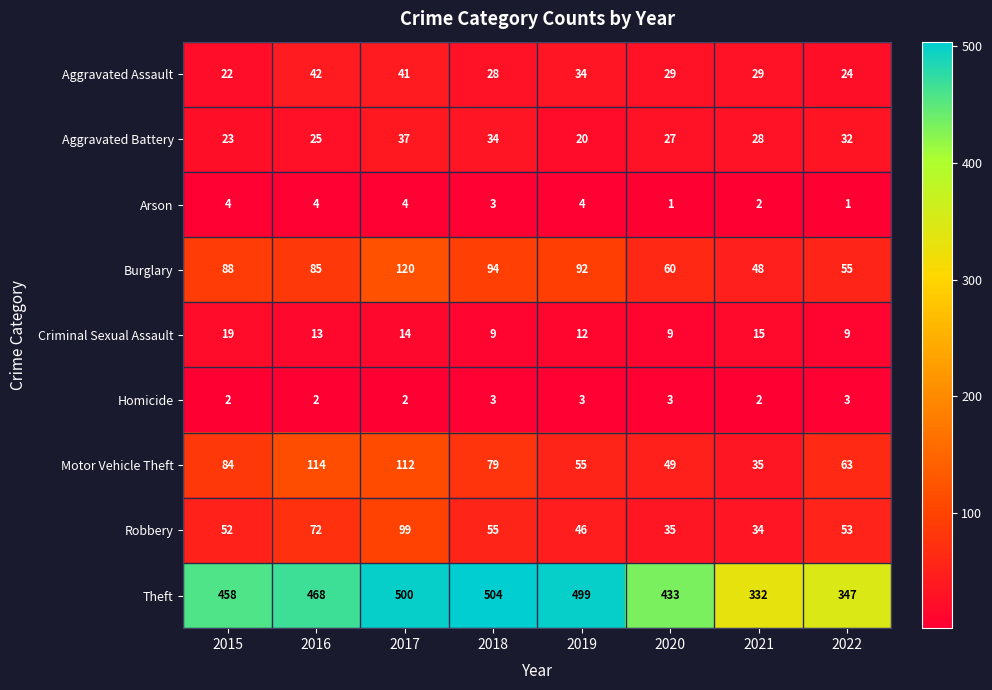

What is the difference between the Criminal Sexual Assault values at 2015 and 2020?

10